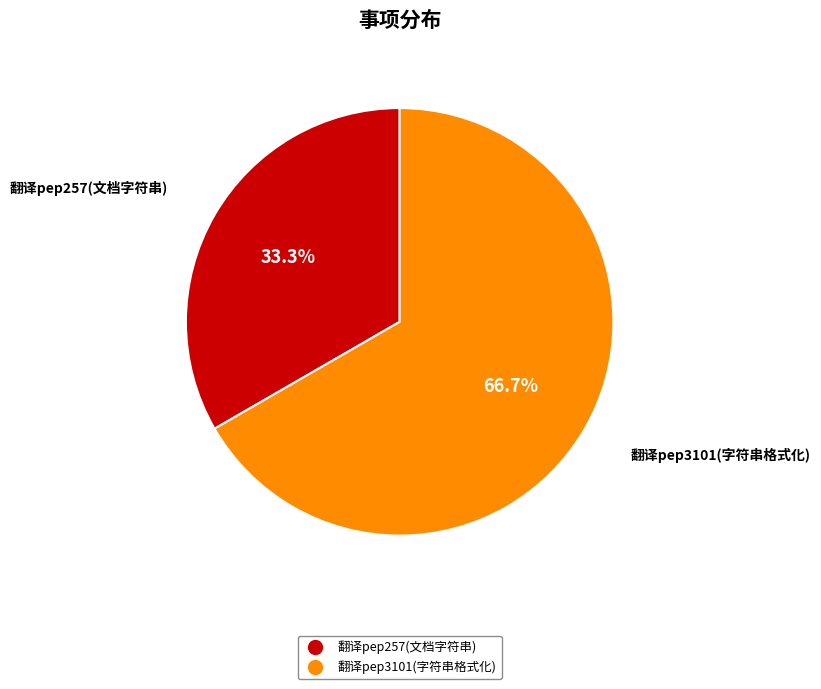

Combined, what portion of the pie is 翻译pep3101(字符串格式化) and 翻译pep257(文档字符串)?

100.0%